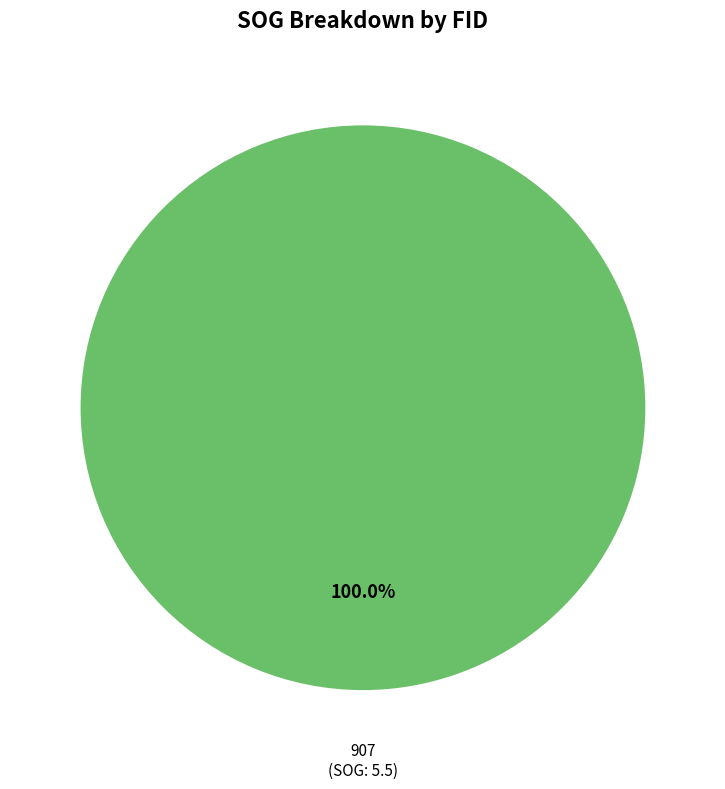

Does 907 account for over 50% of the chart?

Yes